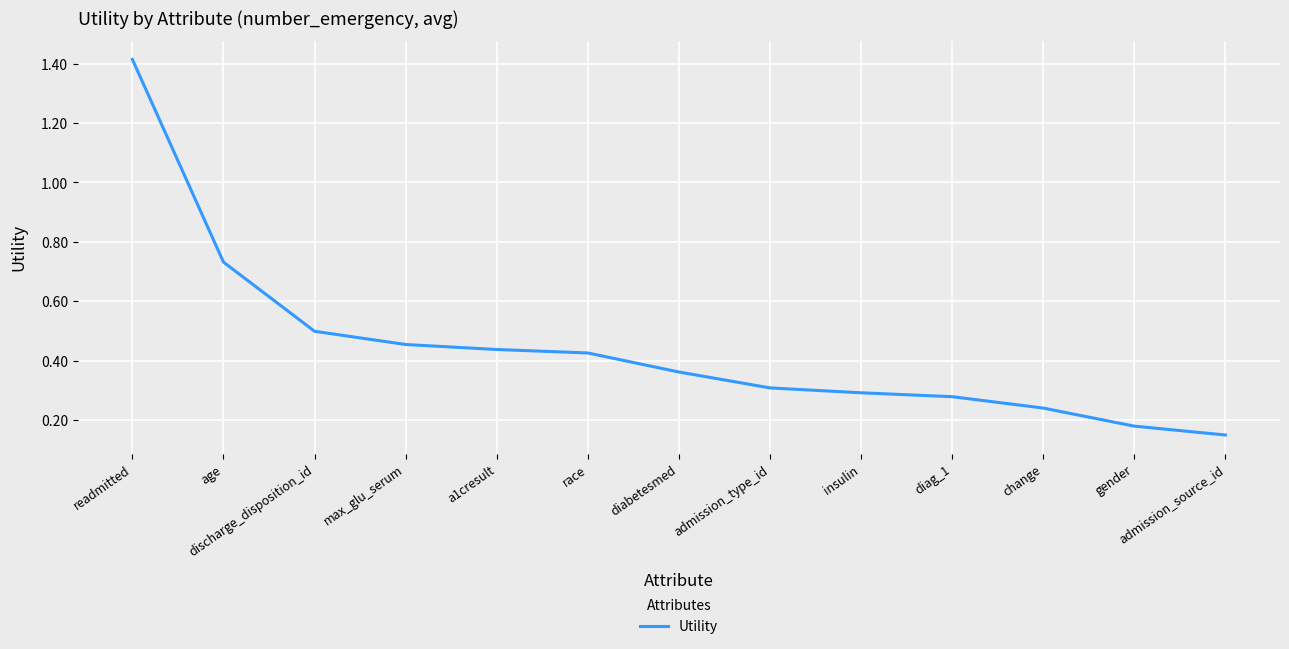

What is the change in value from race to diag_1?

-0.1